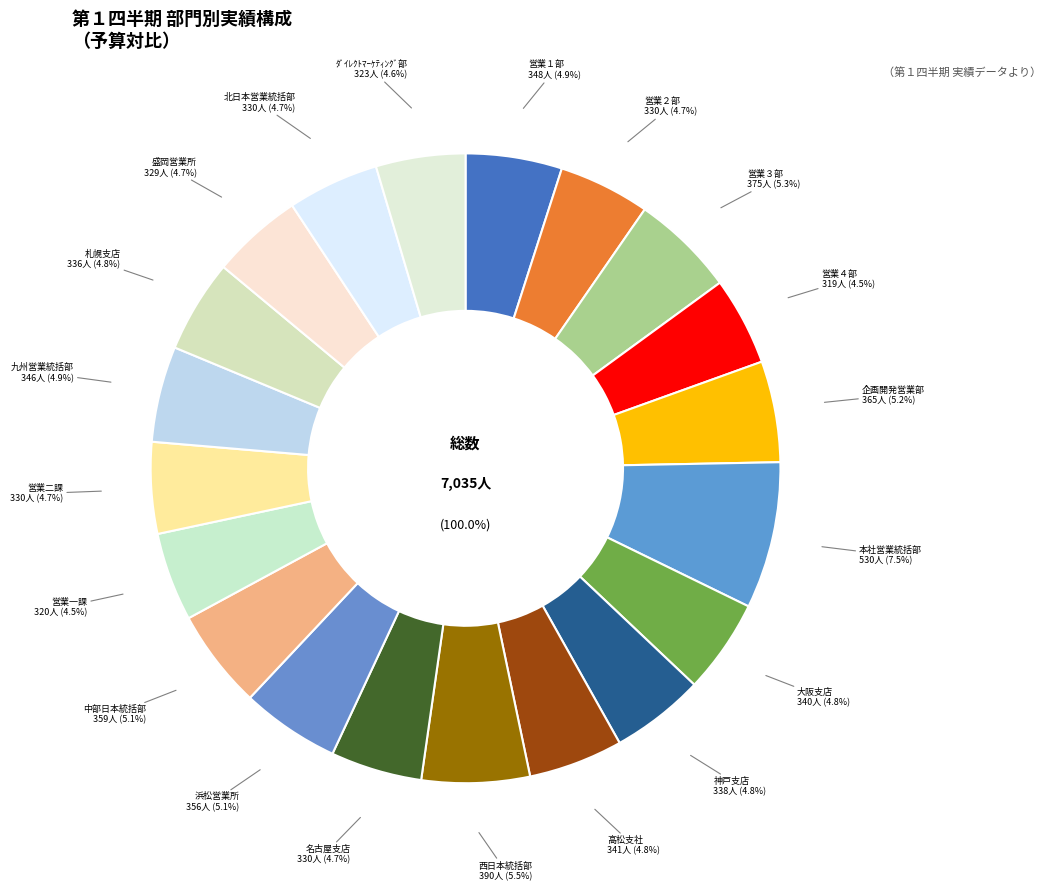

True or false: 九州営業統括部 accounts for 16% of the total.

False